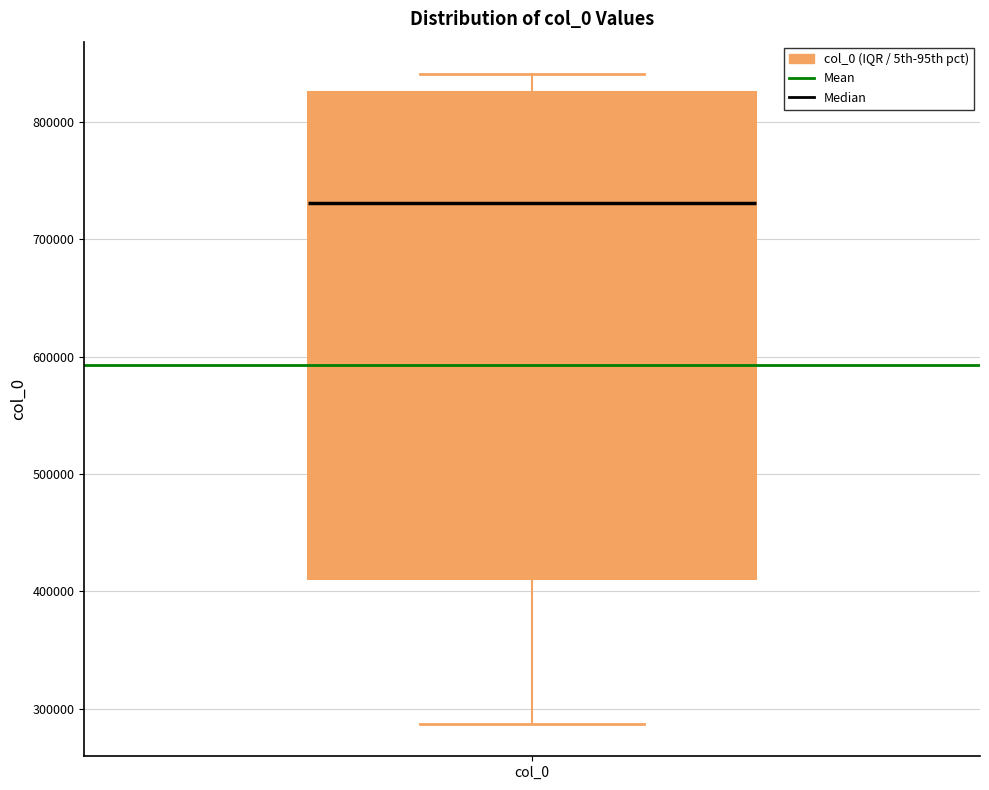

Where does the median line of the box for col_0 sit on the y-axis? The values are not printed on the chart, so give them approximately, as read against the axis.

730000